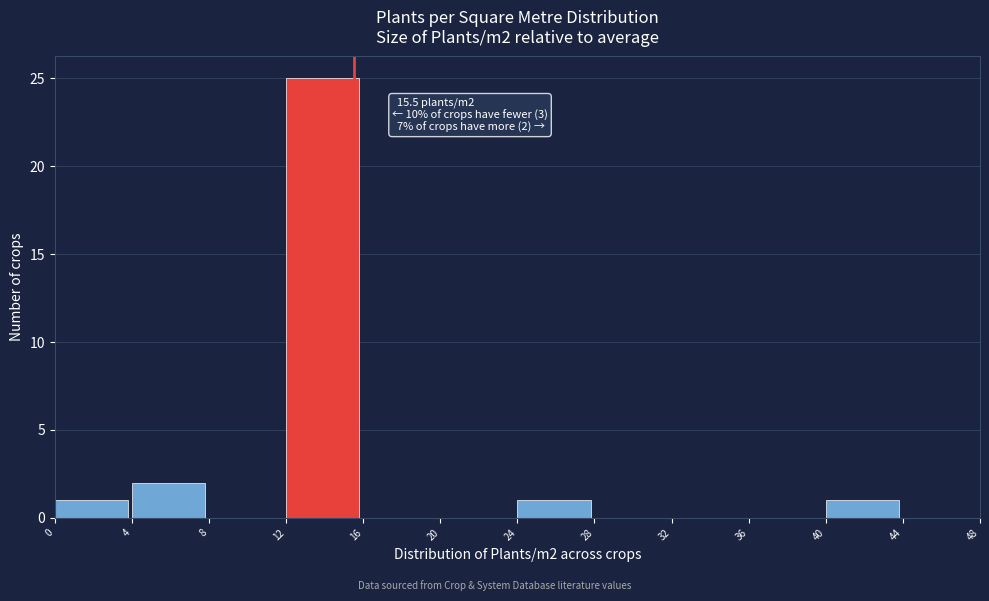

Over which range of the x-axis is the bar tallest?

12 to 16